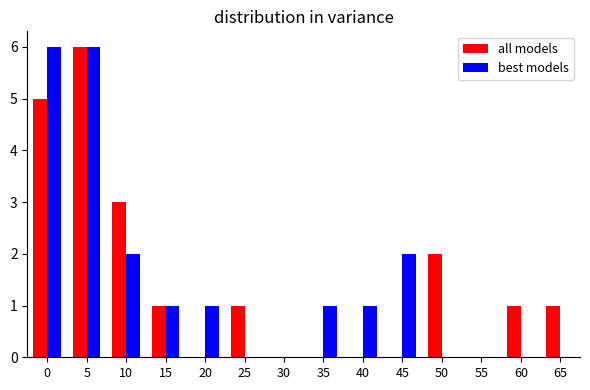

Is it true that best models equals 2 at 10?

True